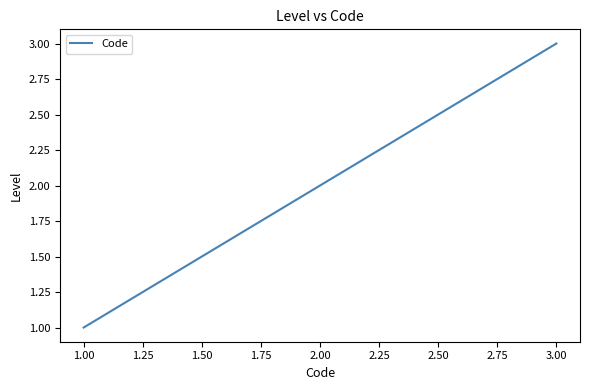

True or false: the data shows 3 at 2.00.

False